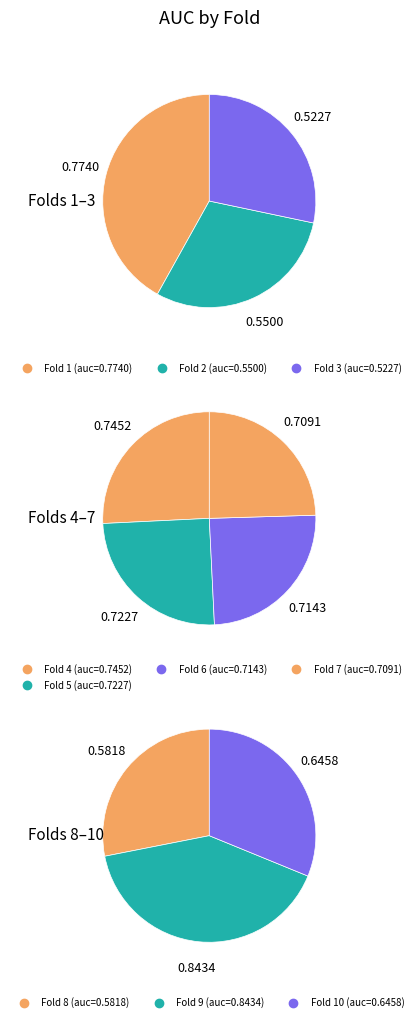

Which category has the biggest portion of the pie?

9